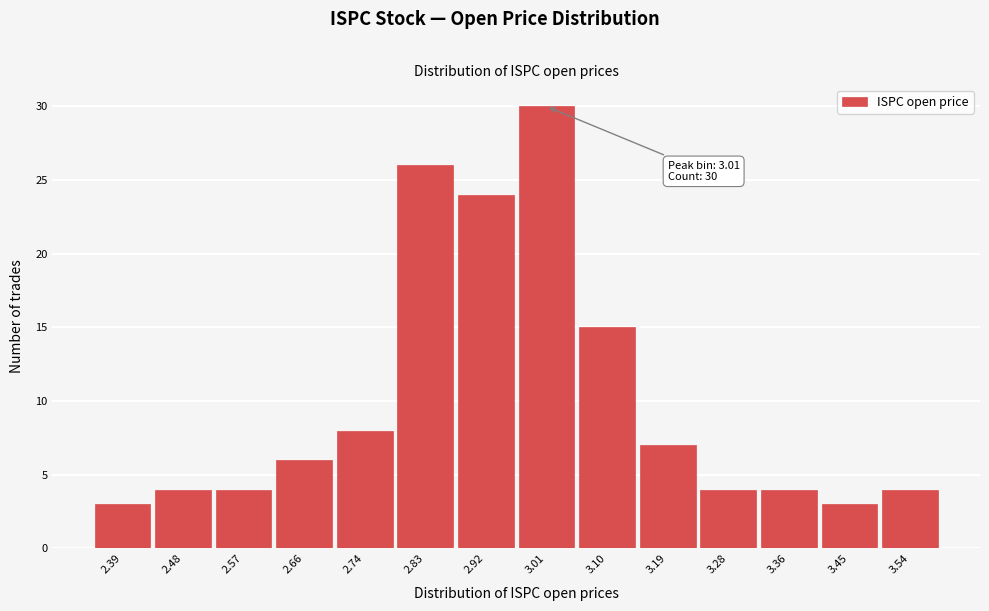

Reading right to left, what are all the values shown in this chart?

4	3	4	4	7	15	30	24	26	8	6	4	4	3